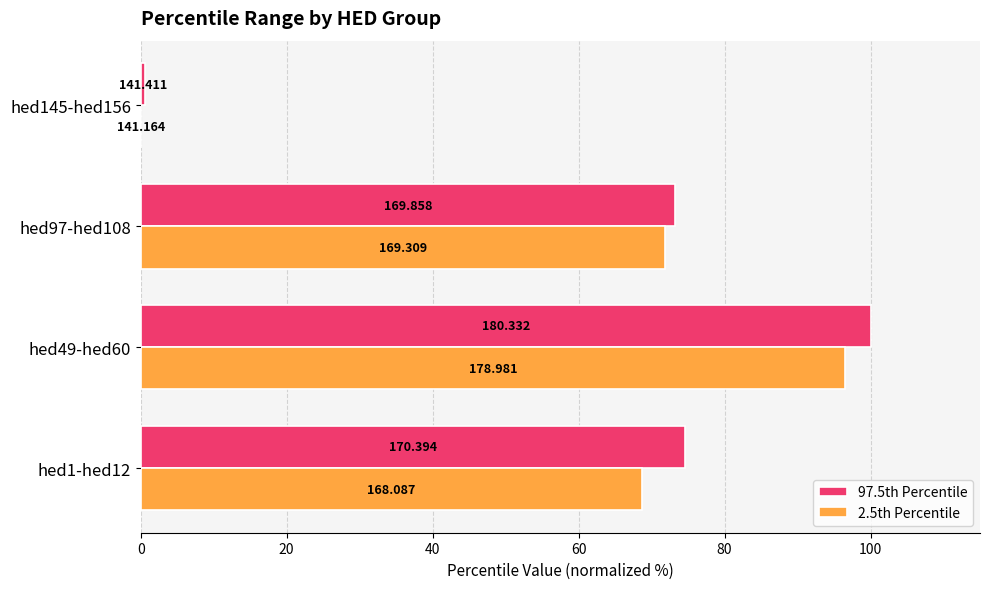

What are all the series names shown in the legend?

97.5th Percentile, 2.5th Percentile